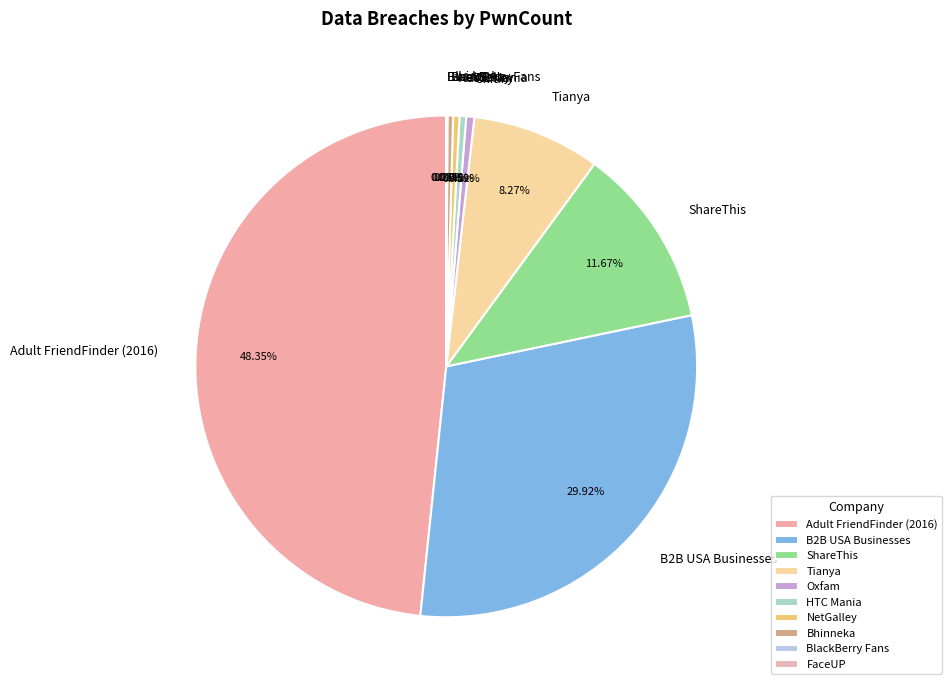

Is there any slice that represents more than half of the pie?

No